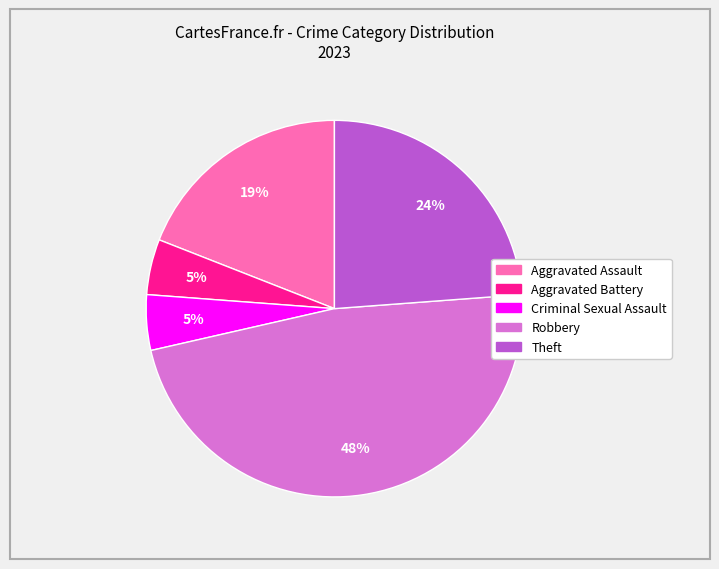

To the nearest percent, what percentage of the pie is Theft?

24%